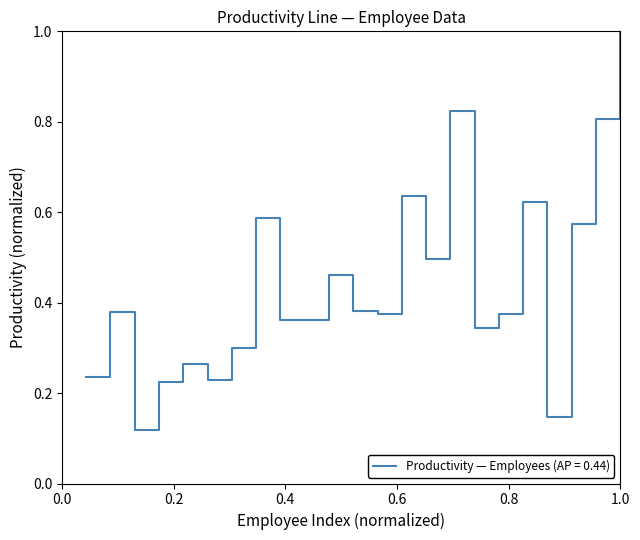

What is the maximum value shown in the chart?

1.0